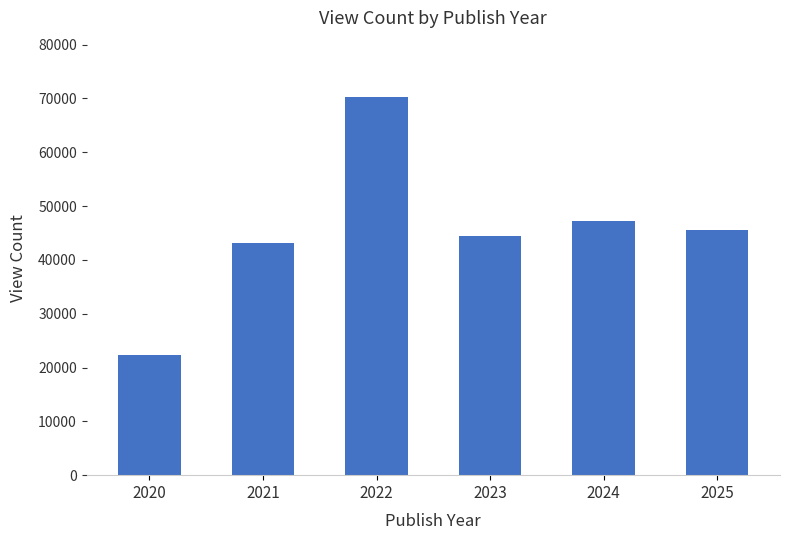

What is the average value?

45470.7